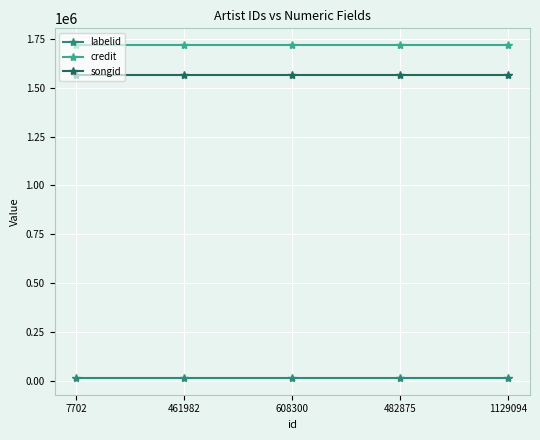

Is the value of songid at 482875 greater than the value of credit at 461982?

No